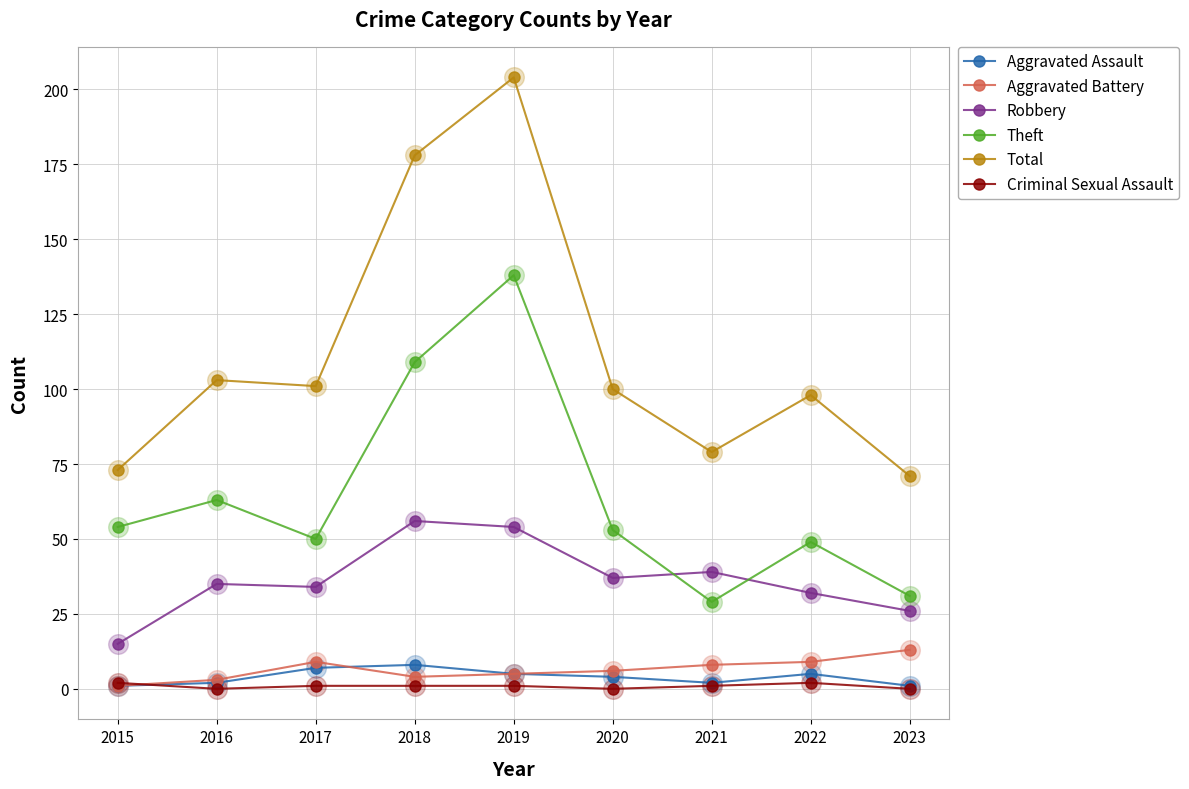

Between 2016 and 2021, which series saw the biggest shift?

Theft